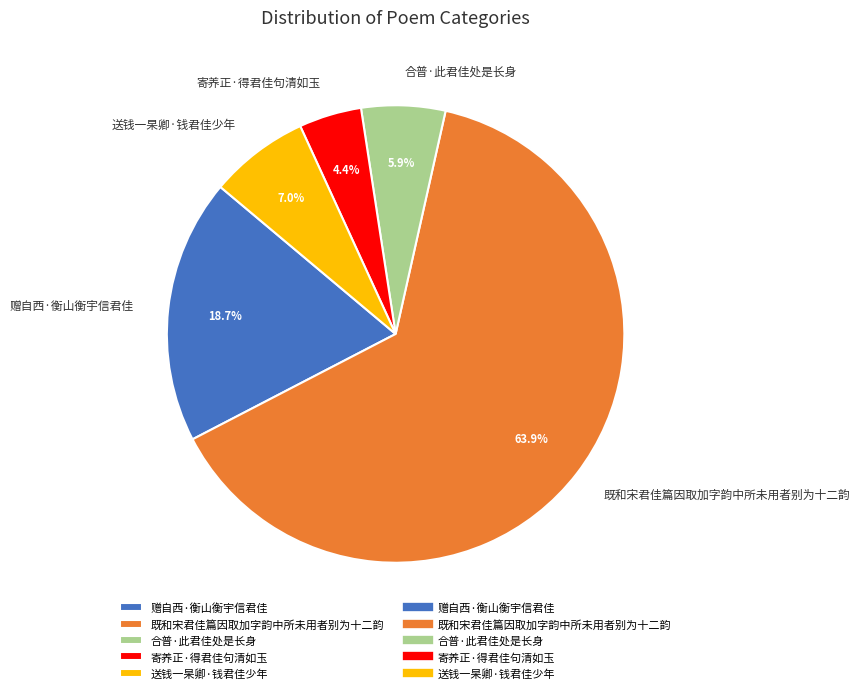

How many segments does this pie chart have?

5